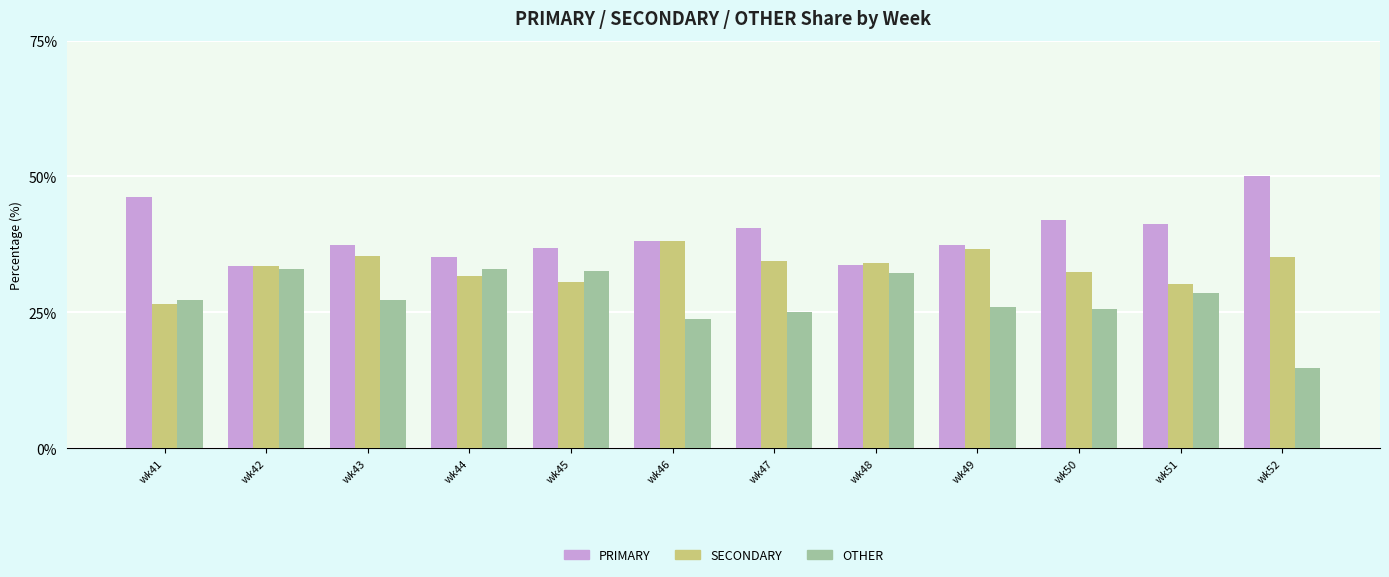

Is it true that OTHER equals 46.4 at wk49?

False